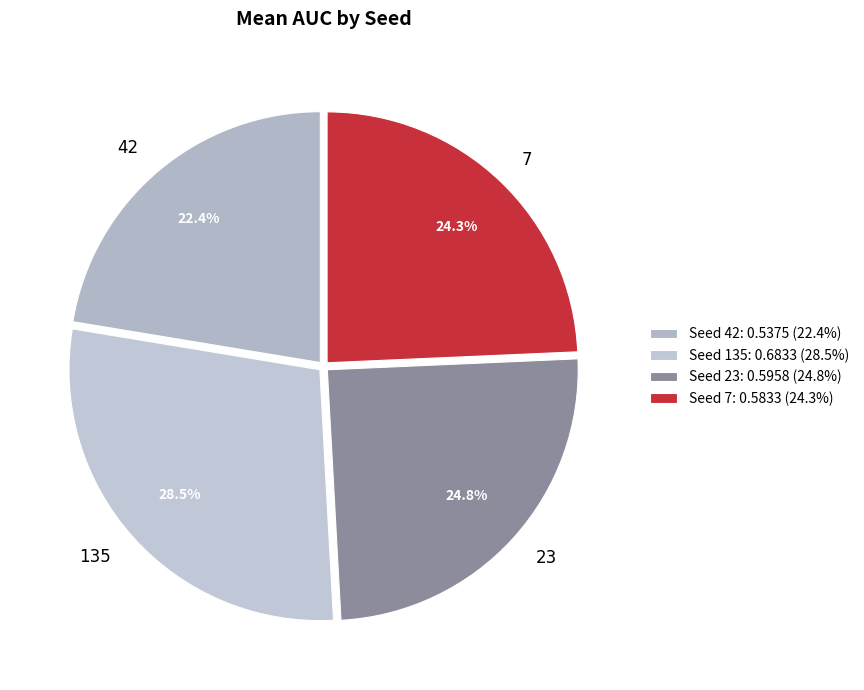

What portion of the pie excludes 135?

71.5%